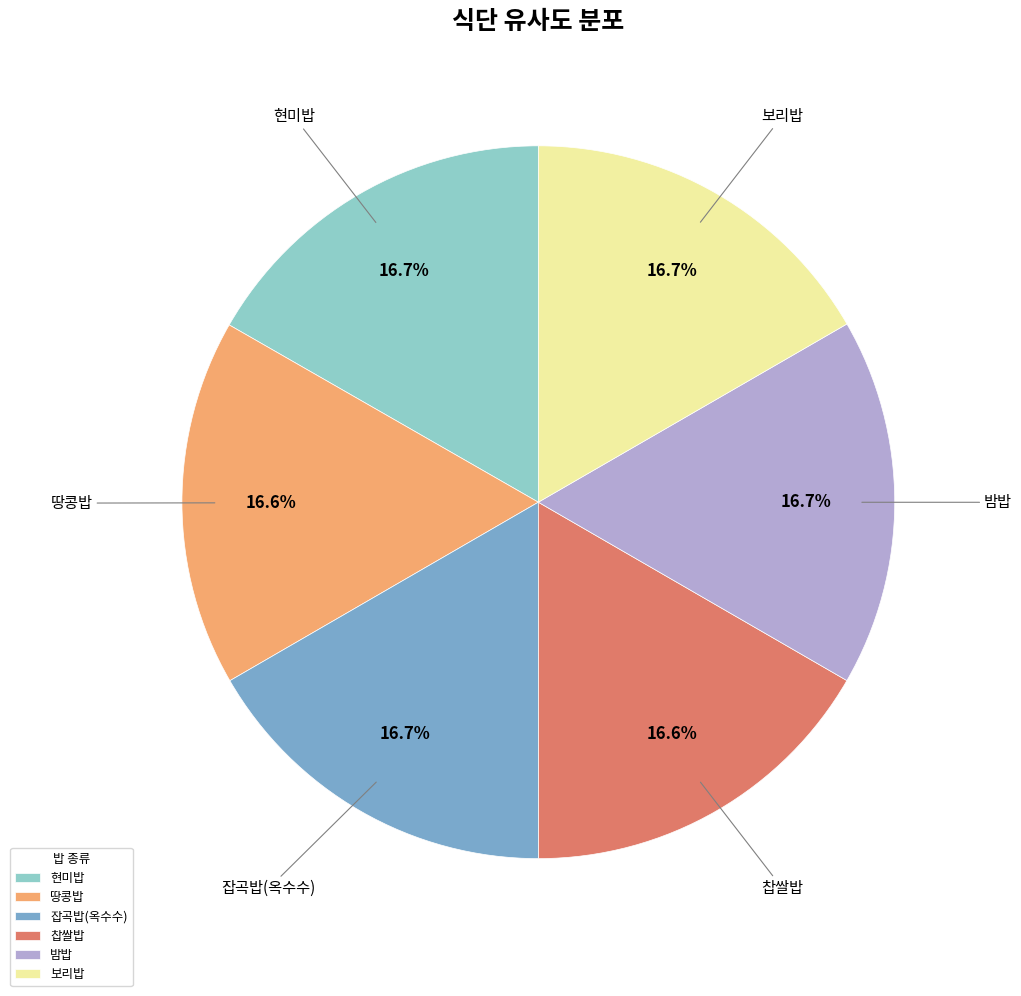

What portion of the pie excludes 밤밥?

83.3%